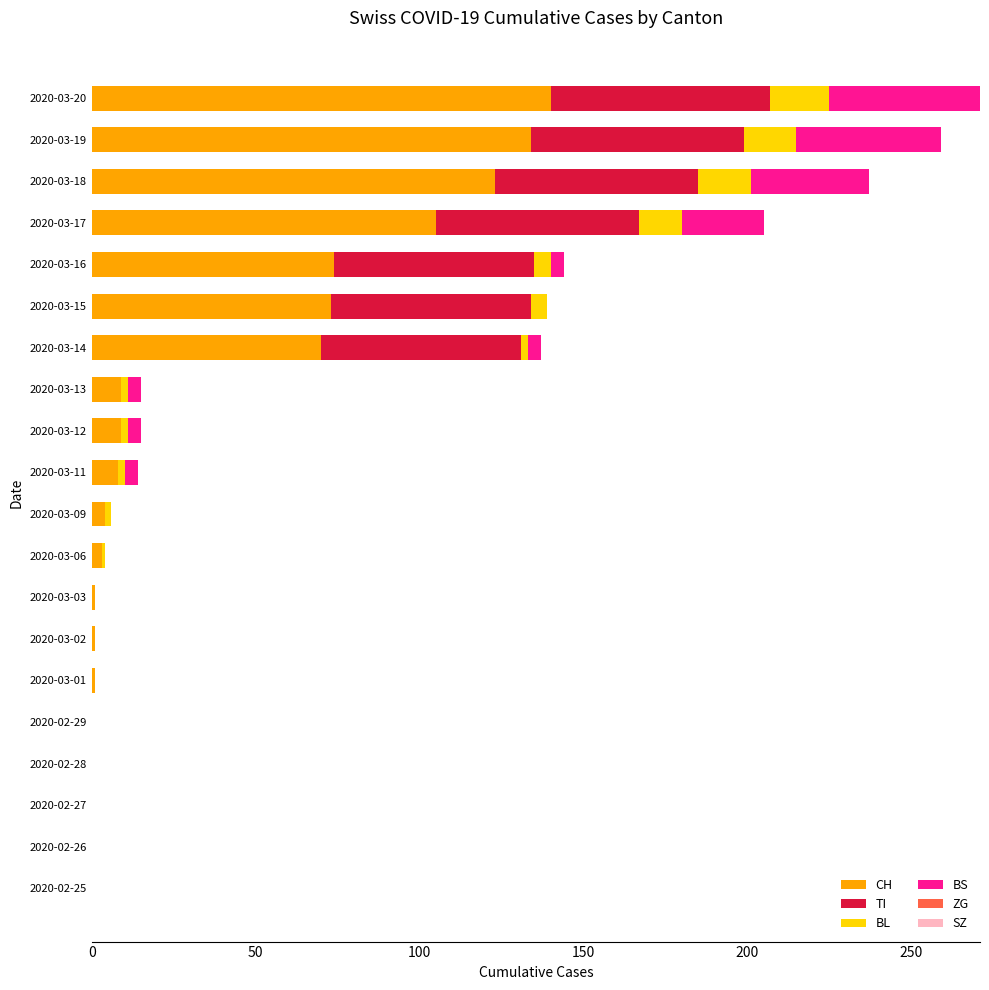

What is the total value across all series at 2020-03-18?

237